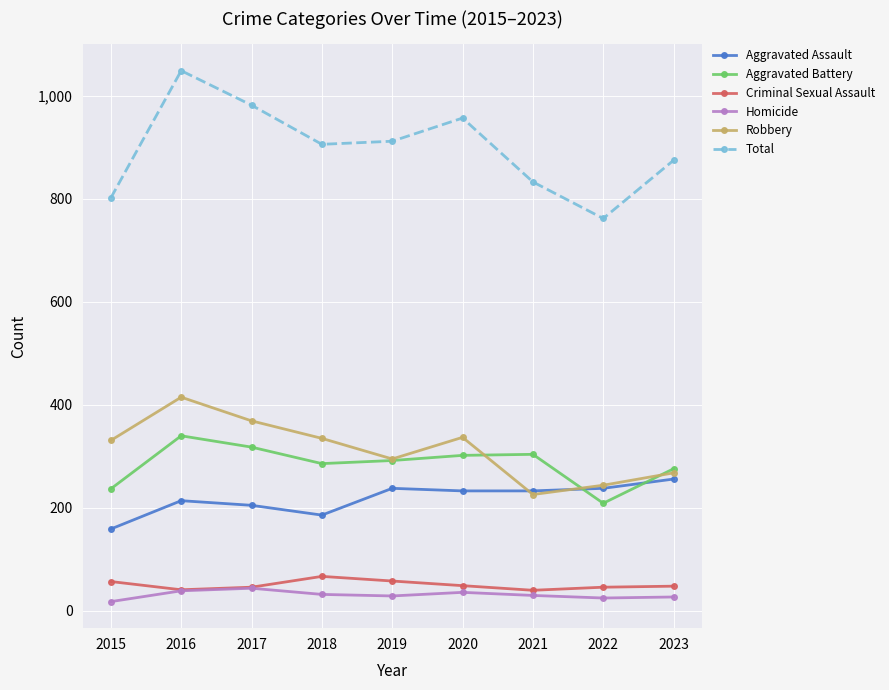

True or false: Total and Aggravated Battery cross at least once.

False